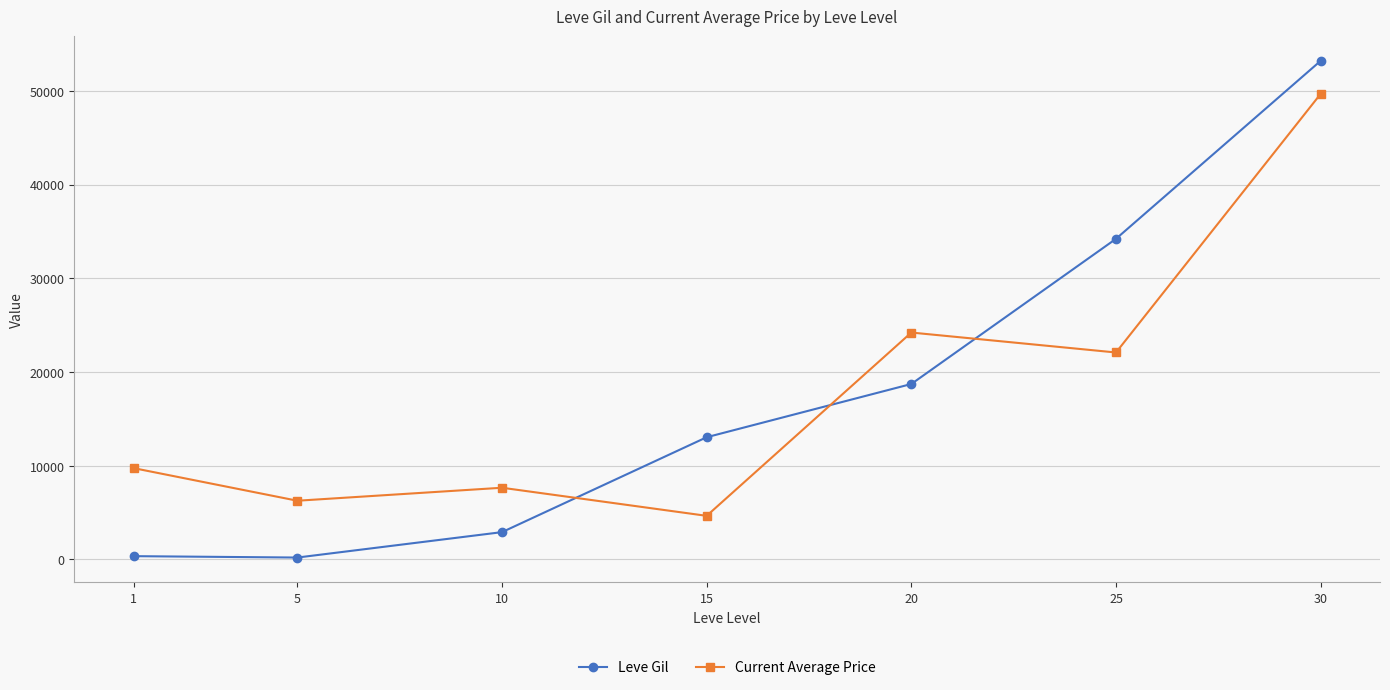

How many intersections are there between Current Average Price and Leve Gil?

3